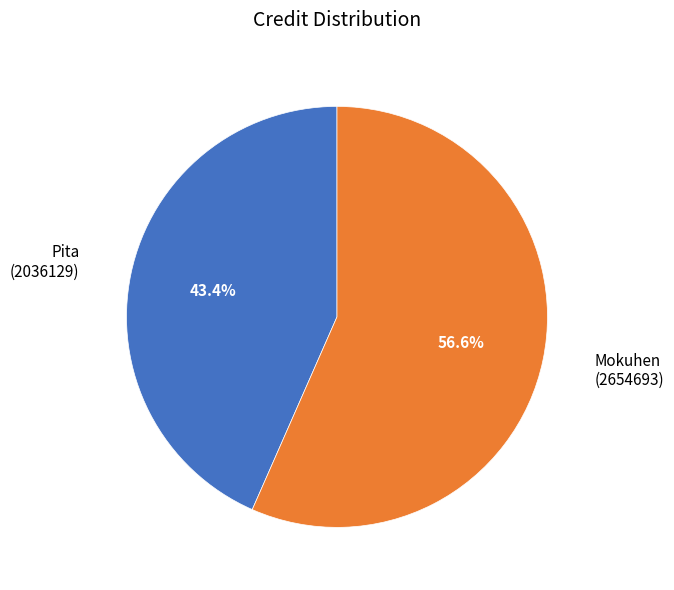

Which slice represents more than half of the pie?

Mokuhen (2654693)